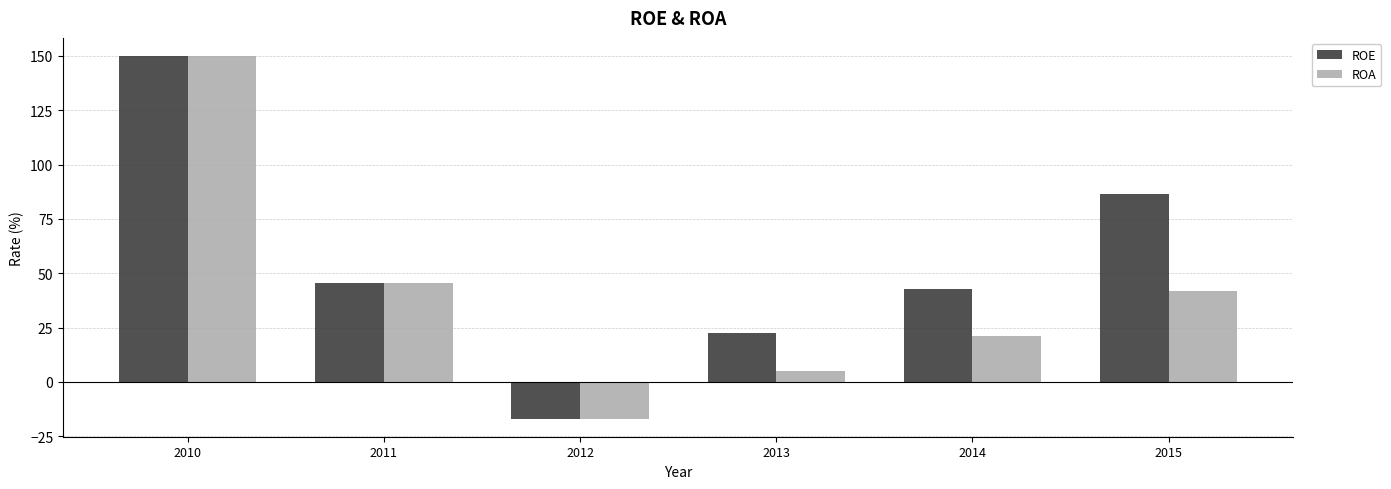

How many values in the ROE series are below 45?

3